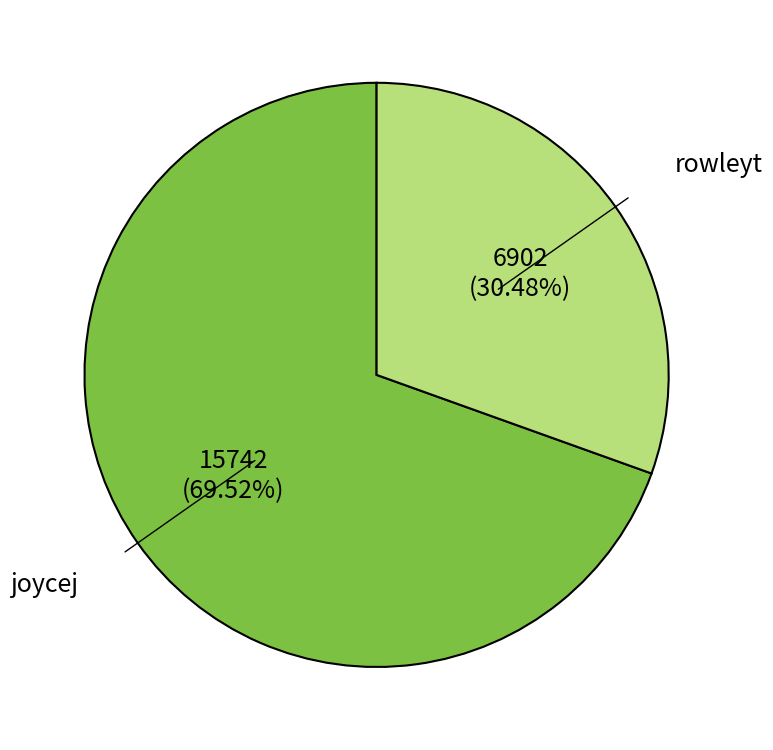

Which slice represents more than half of the pie?

joycej